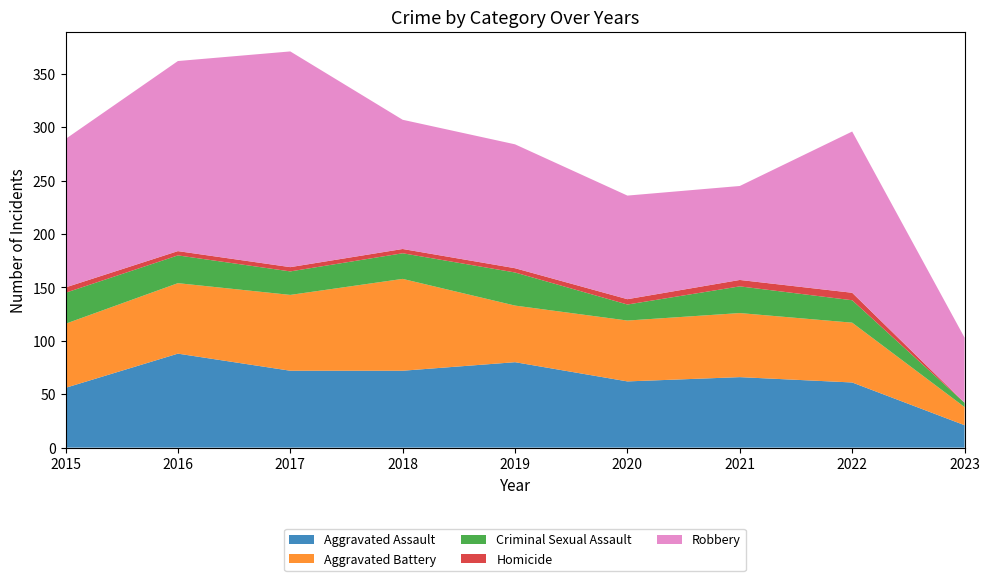

Reading left to right, list all the values displayed in this chart.

Aggravated Assault: 56	88	72	72	80	62	66	61	21
Aggravated Battery: 60	66	71	86	53	57	60	56	17
Criminal Sexual Assault: 29	26	22	24	31	15	25	21	4
Homicide: 5	4	4	4	4	5	6	7	0
Robbery: 139	178	202	121	116	97	88	151	61